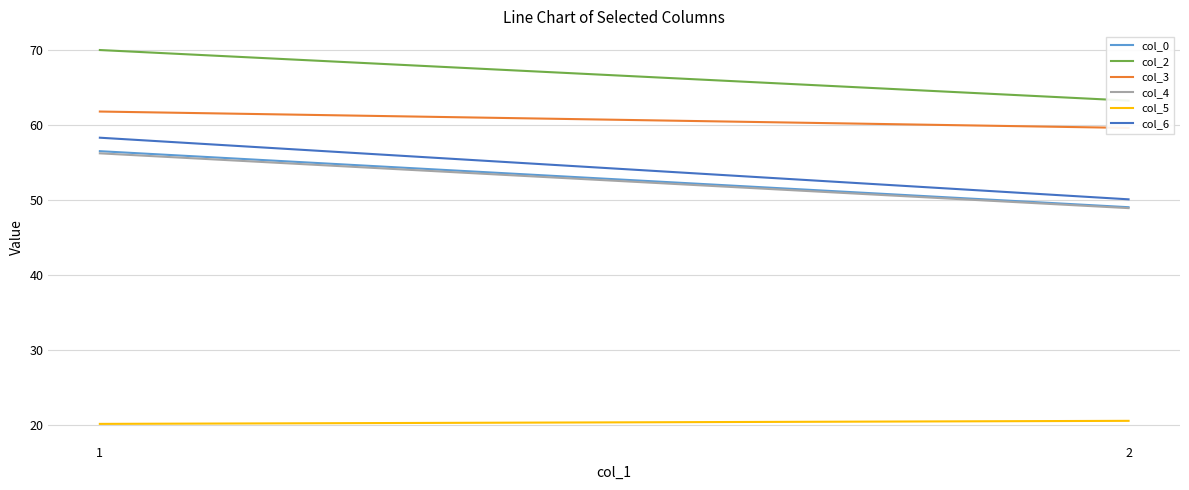

Reading right to left, list all the values displayed in this chart.

col_0: 2=49.1	1=56.5
col_2: 2=63.3	1=70.0
col_3: 2=59.6	1=61.8
col_4: 2=49.0	1=56.3
col_5: 2=20.6	1=20.2
col_6: 2=50.1	1=58.3